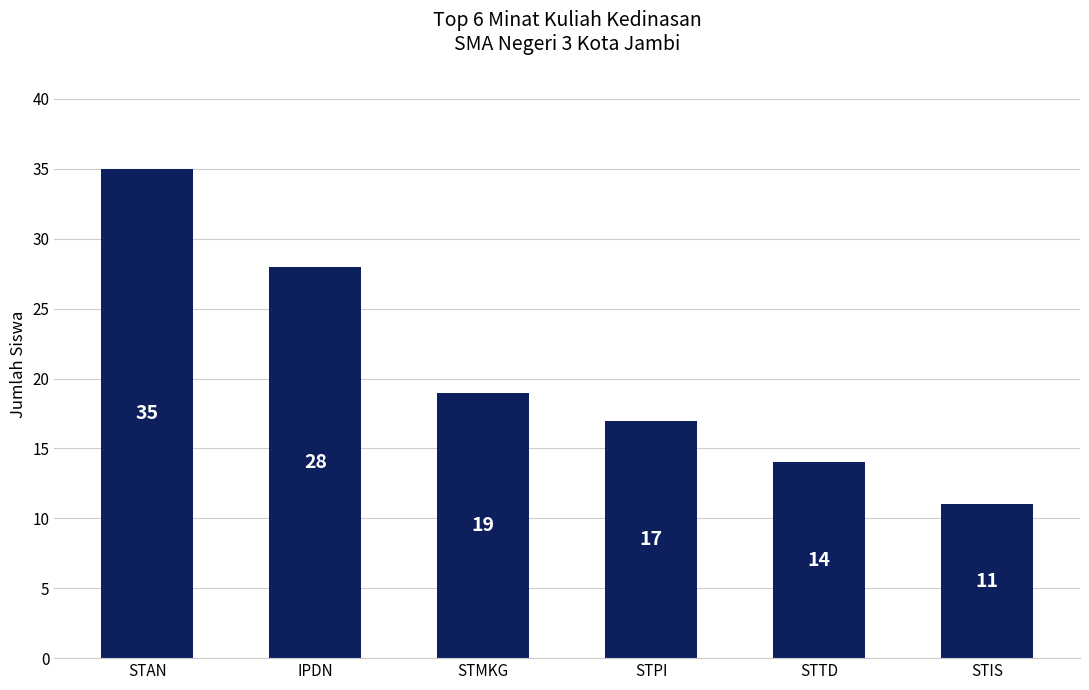

What is the sum of all values?

124